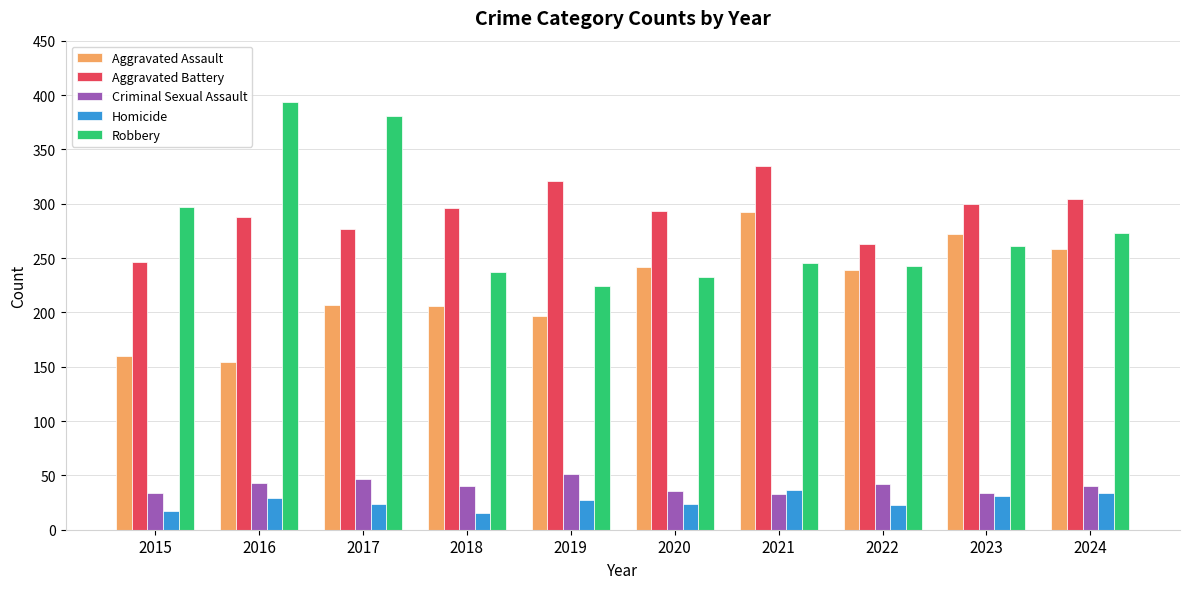

How many series are shown in this chart?

5